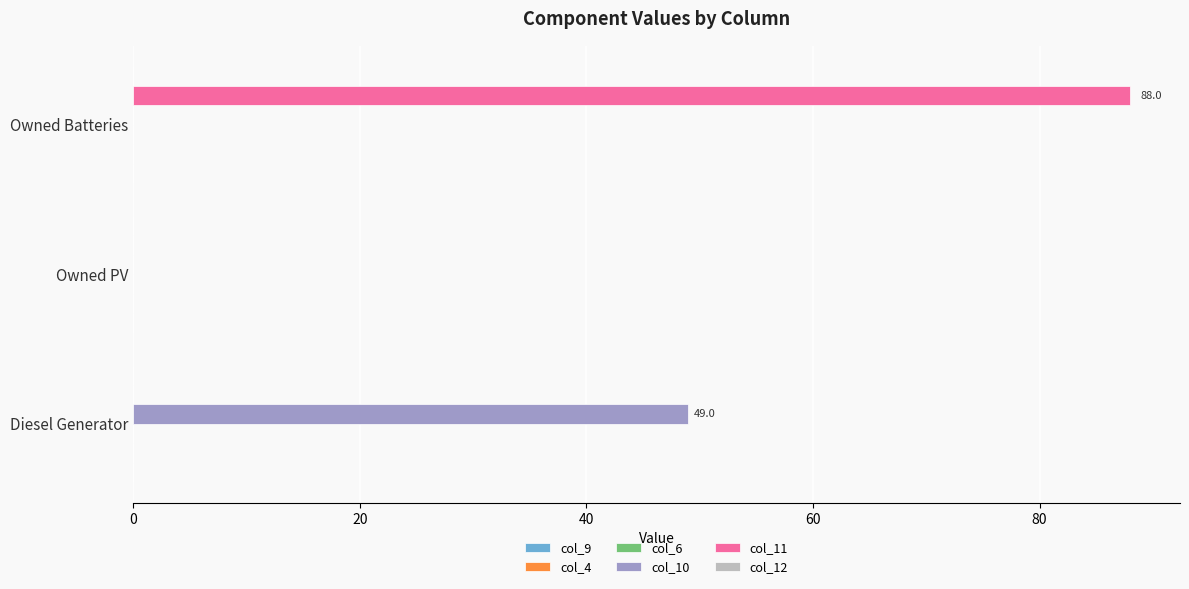

Which series has the largest total across all categories?

col_11